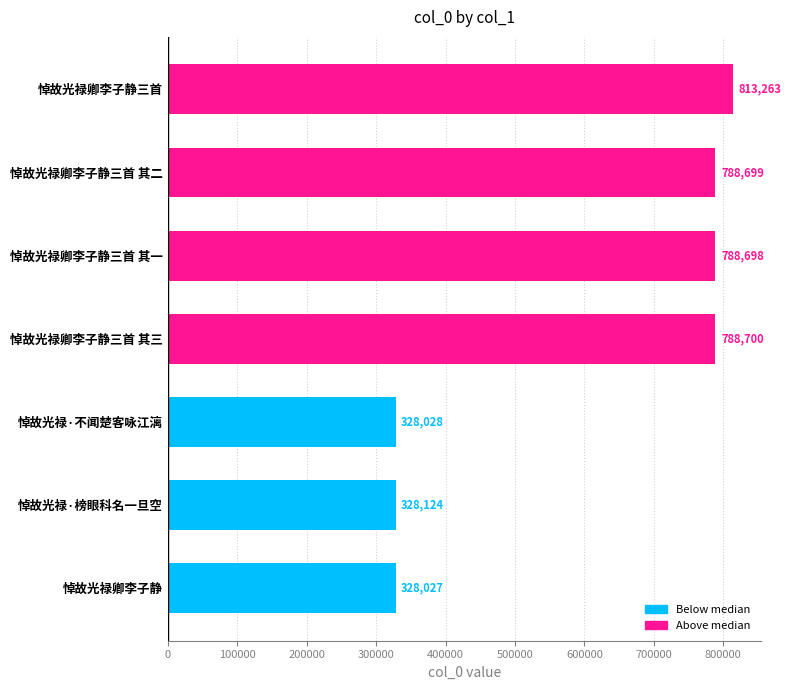

The chart shows a value of 1243833 at 悼故光禄卿李子静三首. True or false?

False